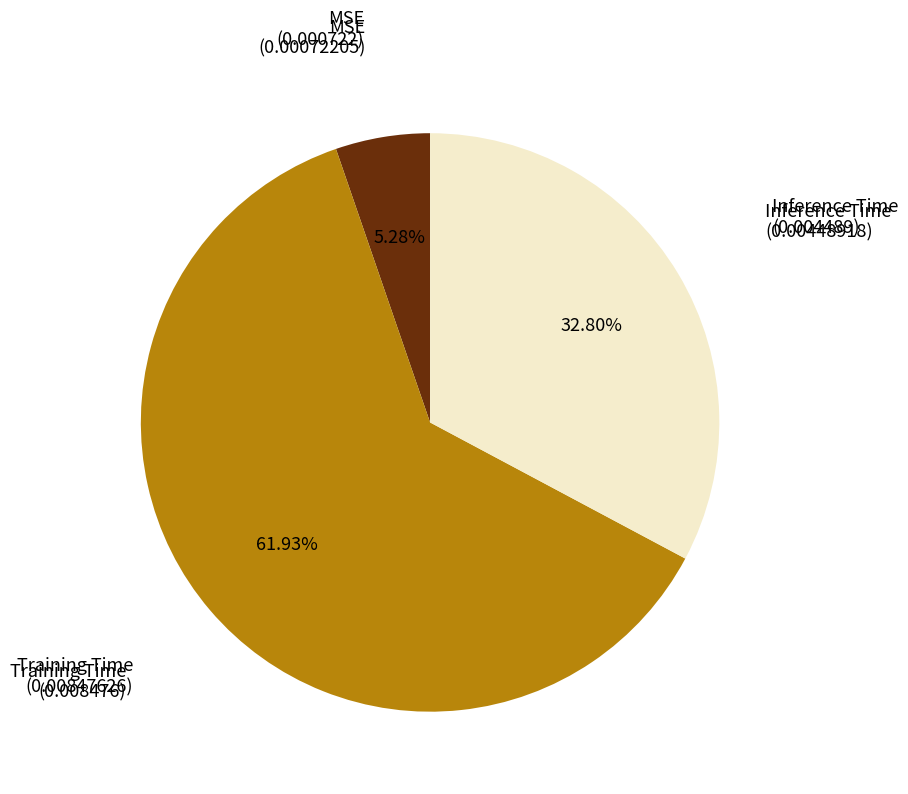

Is there any slice that represents more than half of the pie?

Yes